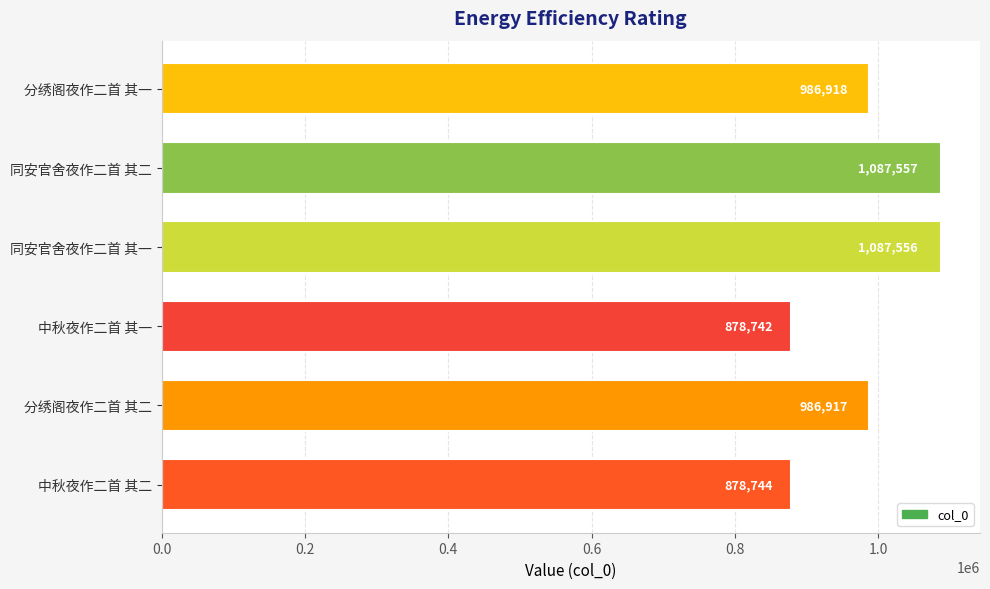

What is the change in value from 同安官舍夜作二首 其二 to 分绣阁夜作二首 其一?

-100639